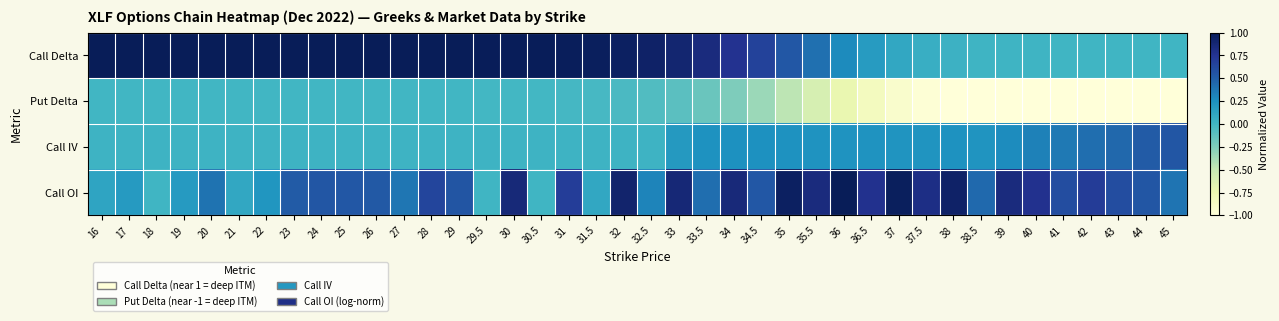

Reading left to right, extract all data points from this chart.

Call Delta: 16=1.0	17=1.0	18=1.0	19=1.0	20=1.0	21=1.0	22=1.0	23=1.0	24=1.0	25=1.0	26=1.0	27=1.0	28=1.0	29=1.0	29.5=1.0	30=1.0	30.5=1.0	31=1.0	31.5=1.0	32=1.0	32.5=0.9	33=0.9	33.5=0.8	34=0.8	34.5=0.7	35=0.5	35.5=0.4	36=0.3	36.5=0.2	37=0.1	37.5=0.0	38=0.0	38.5=0.0	39=0.0	40=0.0	41=0.0	42=0.0	43=0.0	44=0.0	45=0.0
Put Delta: 16=-0.0	17=-0.0	18=-0.0	19=-0.0	20=-0.0	21=-0.0	22=-0.0	23=-0.0	24=-0.0	25=-0.0	26=-0.0	27=-0.0	28=-0.0	29=-0.0	29.5=-0.0	30=-0.0	30.5=-0.0	31=-0.0	31.5=-0.0	32=-0.0	32.5=-0.1	33=-0.1	33.5=-0.2	34=-0.2	34.5=-0.3	35=-0.5	35.5=-0.6	36=-0.7	36.5=-0.8	37=-0.9	37.5=-1.0	38=-1.0	38.5=-1.0	39=-1.0	40=-1.0	41=-1.0	42=-1.0	43=-1.0	44=-1.0	45=-1.0
Call IV: 16=0.0	17=0.0	18=0.0	19=0.0	20=0.0	21=0.0	22=0.0	23=0.0	24=0.0	25=0.0	26=0.0	27=0.0	28=0.0	29=0.0	29.5=0.0	30=0.0	30.5=0.0	31=0.0	31.5=0.0	32=0.0	32.5=0.0	33=0.2	33.5=0.2	34=0.2	34.5=0.2	35=0.2	35.5=0.2	36=0.2	36.5=0.2	37=0.2	37.5=0.2	38=0.2	38.5=0.2	39=0.3	40=0.3	41=0.4	42=0.4	43=0.5	44=0.5	45=0.5
Call OI: 16=0.1	17=0.2	18=0.0	19=0.2	20=0.4	21=0.1	22=0.2	23=0.5	24=0.5	25=0.5	26=0.5	27=0.4	28=0.6	29=0.5	29.5=0.0	30=0.9	30.5=0.0	31=0.7	31.5=0.1	32=0.9	32.5=0.3	33=0.9	33.5=0.4	34=0.9	34.5=0.5	35=1.0	35.5=0.8	36=1.0	36.5=0.8	37=1.0	37.5=0.8	38=0.9	38.5=0.4	39=0.8	40=0.8	41=0.6	42=0.7	43=0.6	44=0.5	45=0.4